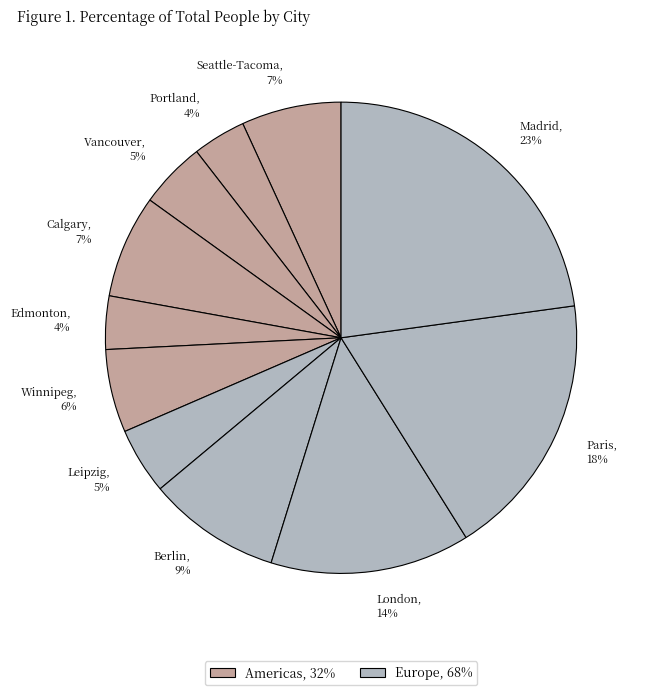

Do Portland and Winnipeg together represent more than half of the pie?

No